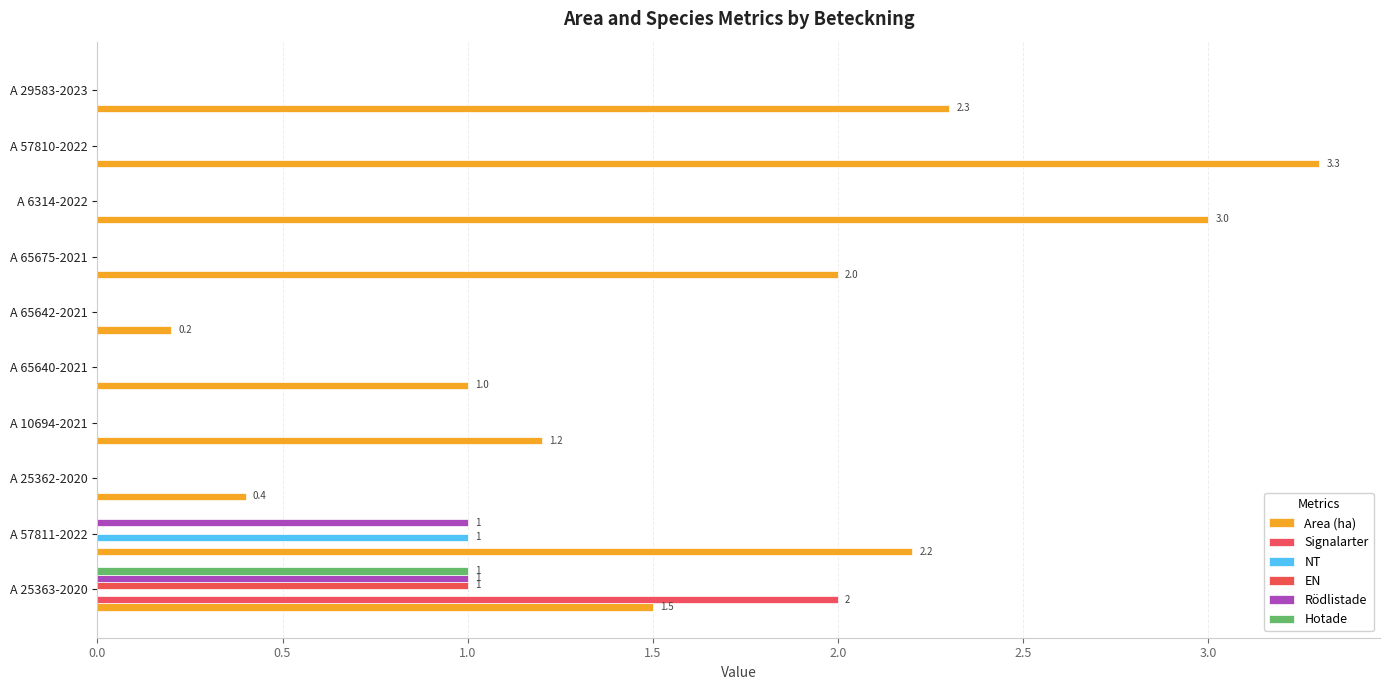

What position from the right is A 25363-2020?

10